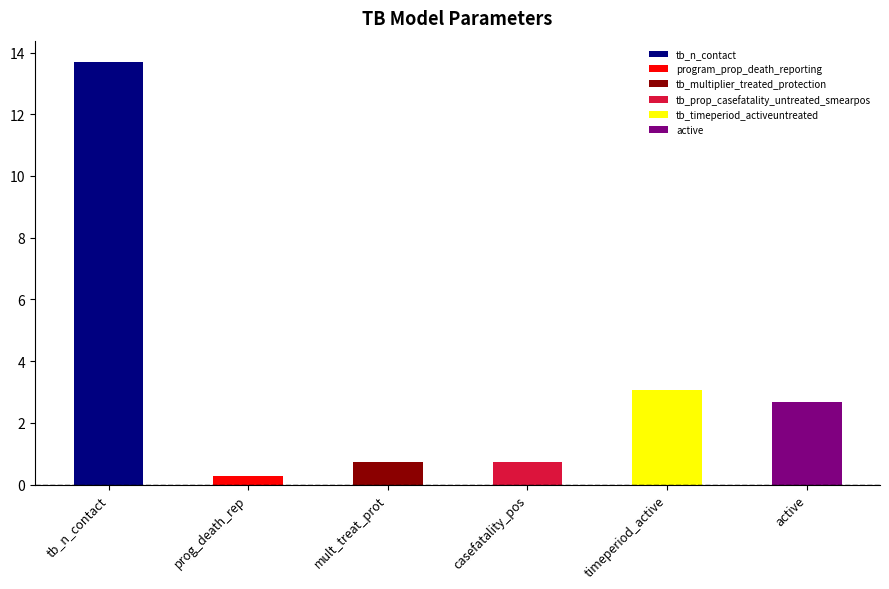

List the labels in order of value, largest first.

tb_n_contact, tb_timeperiod_activeuntreated, active, tb_multiplier_treated_protection, tb_prop_casefatality_untreated_smearpos, program_prop_death_reporting